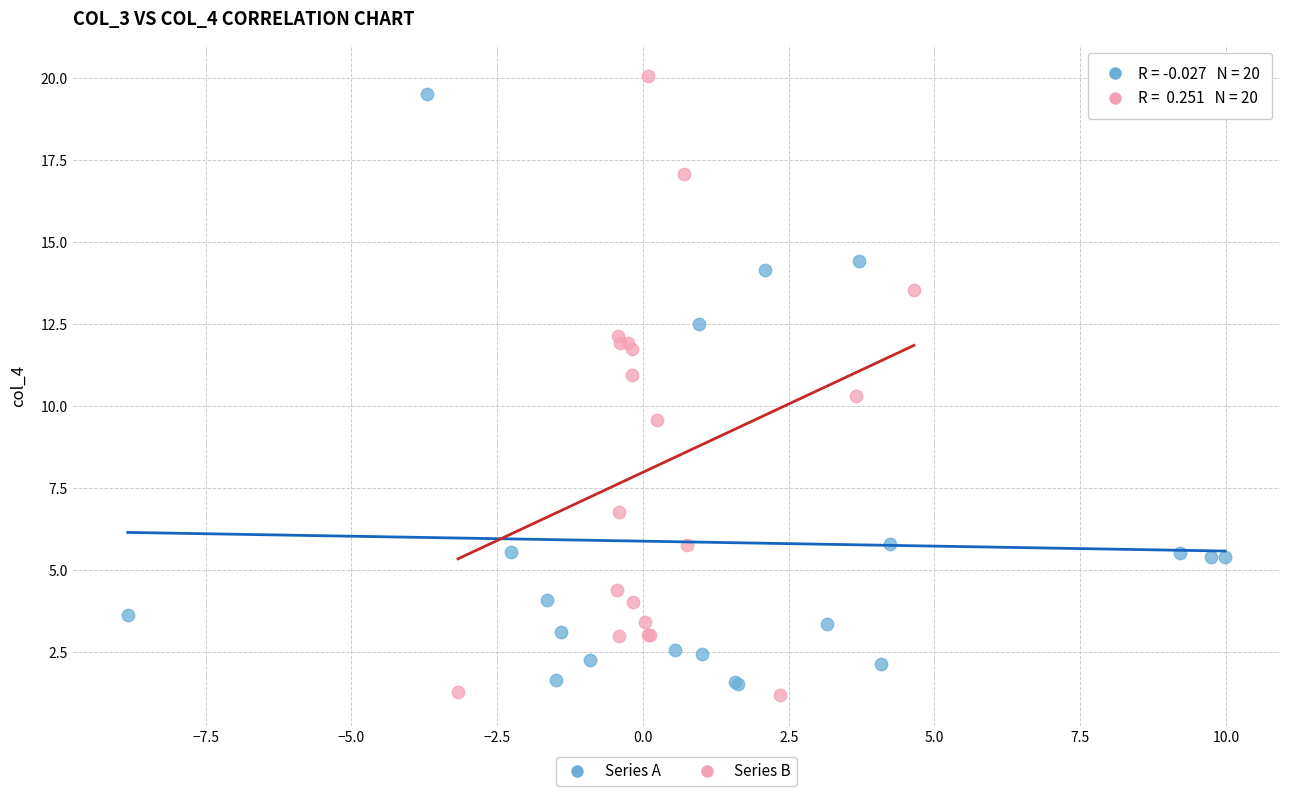

Which series has the largest Y range (max minus min)?

Series B